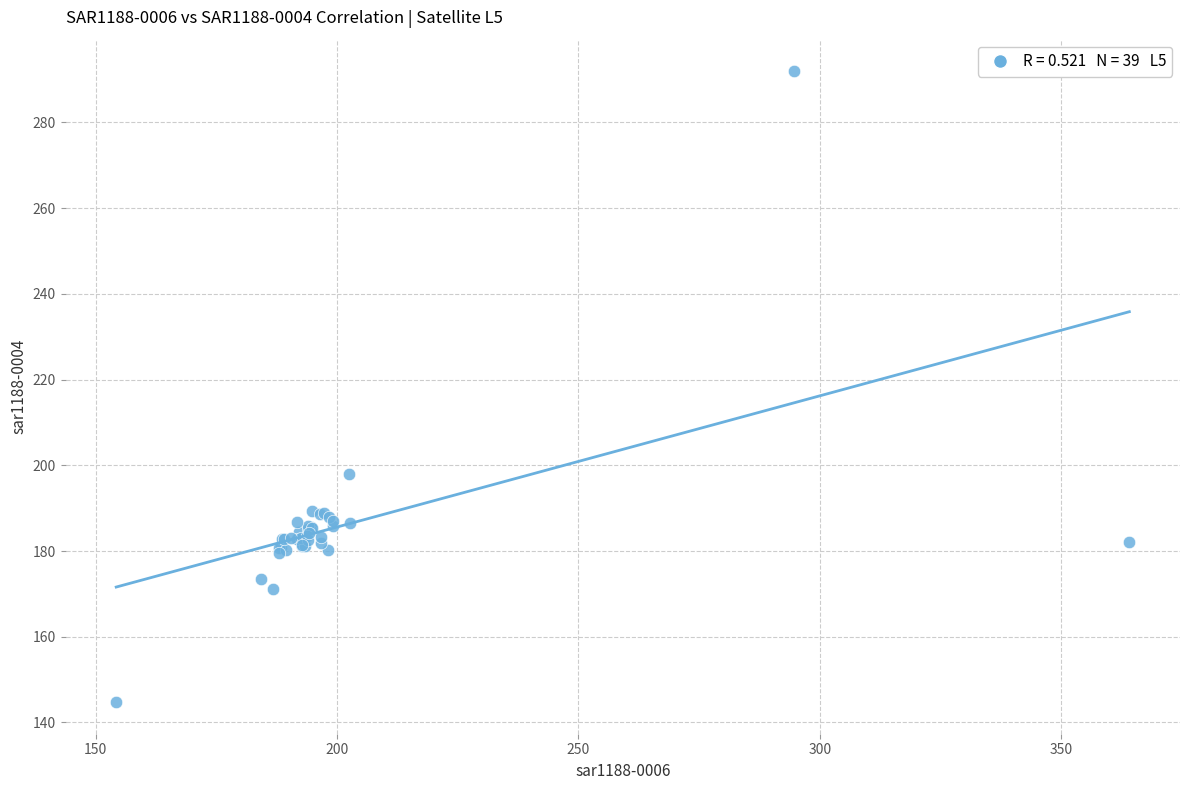

What Y value in the scatter plot is closest to 218?

198.0